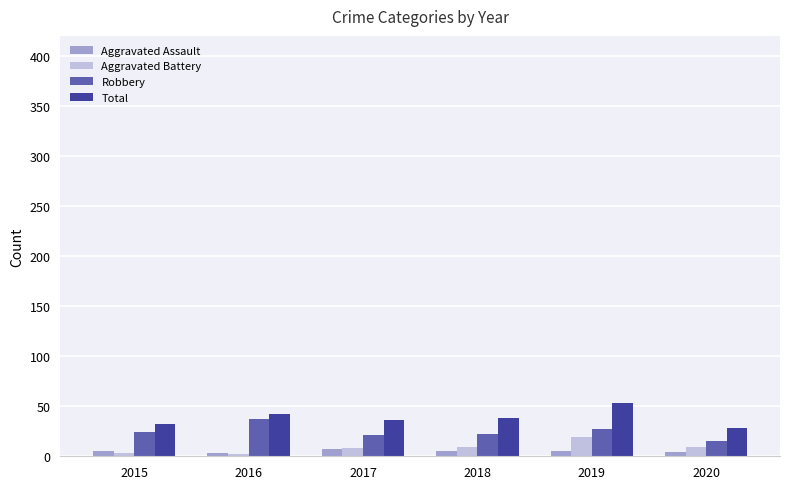

The Robbery series shows 21 at 2017. True or false?

True